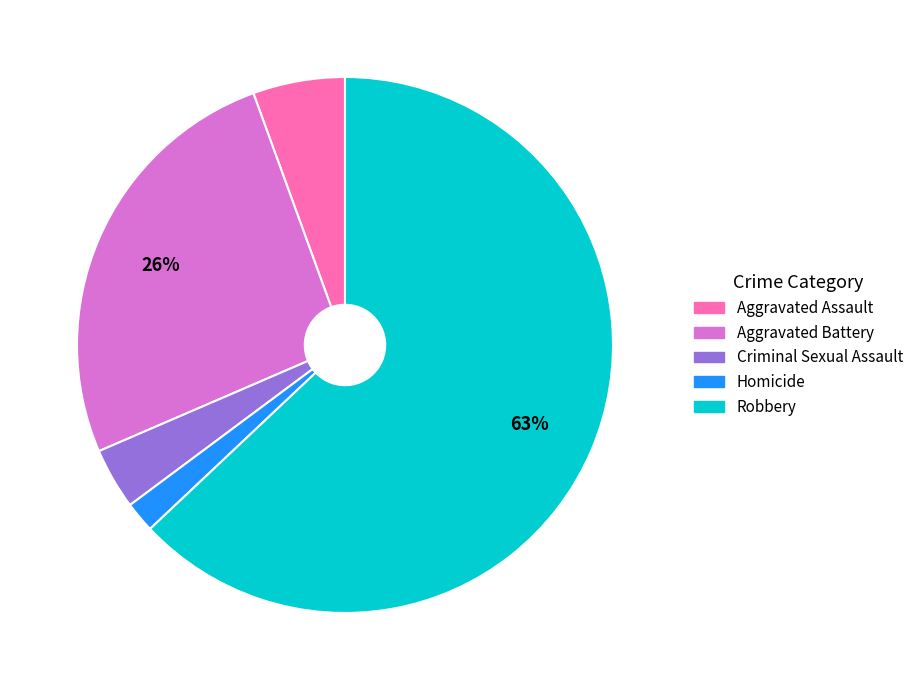

True or false: Aggravated Assault accounts for 1% of the total.

False